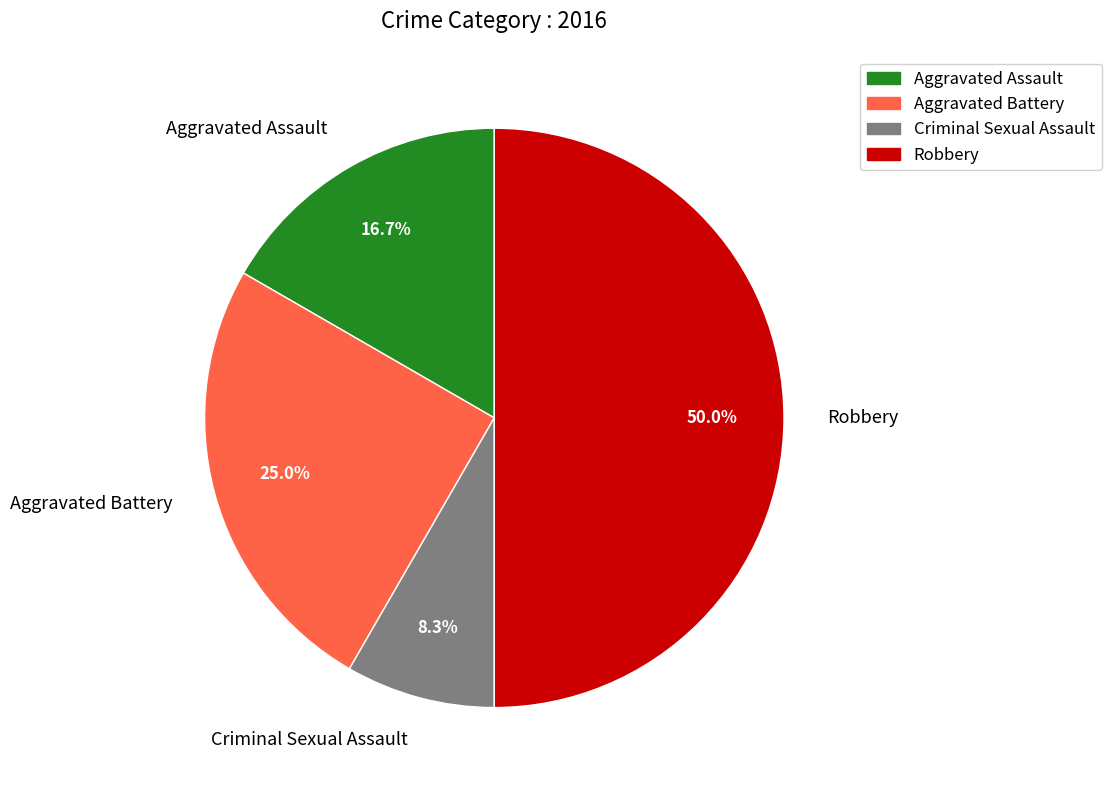

Is Aggravated Battery the majority of the pie?

No